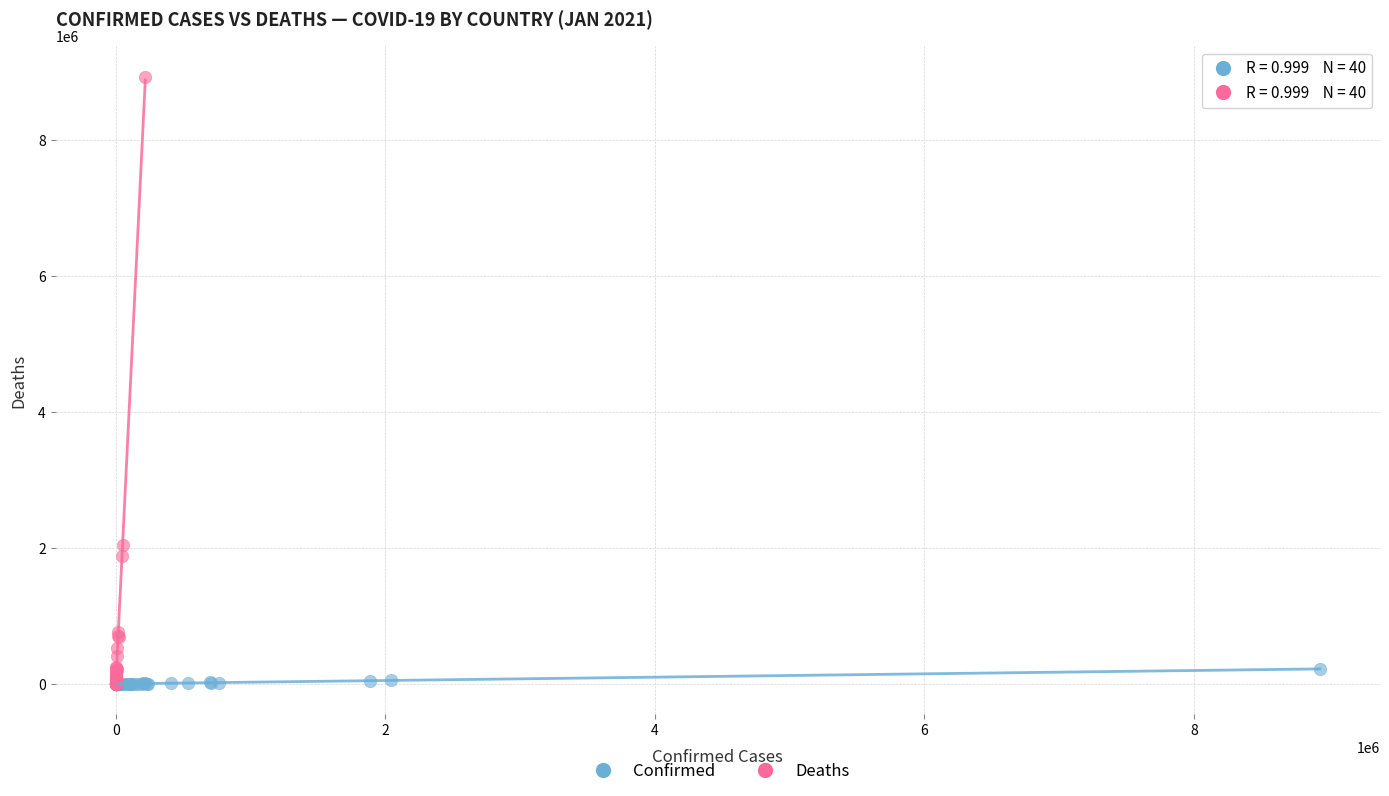

Which series reaches the maximum Y coordinate?

Deaths